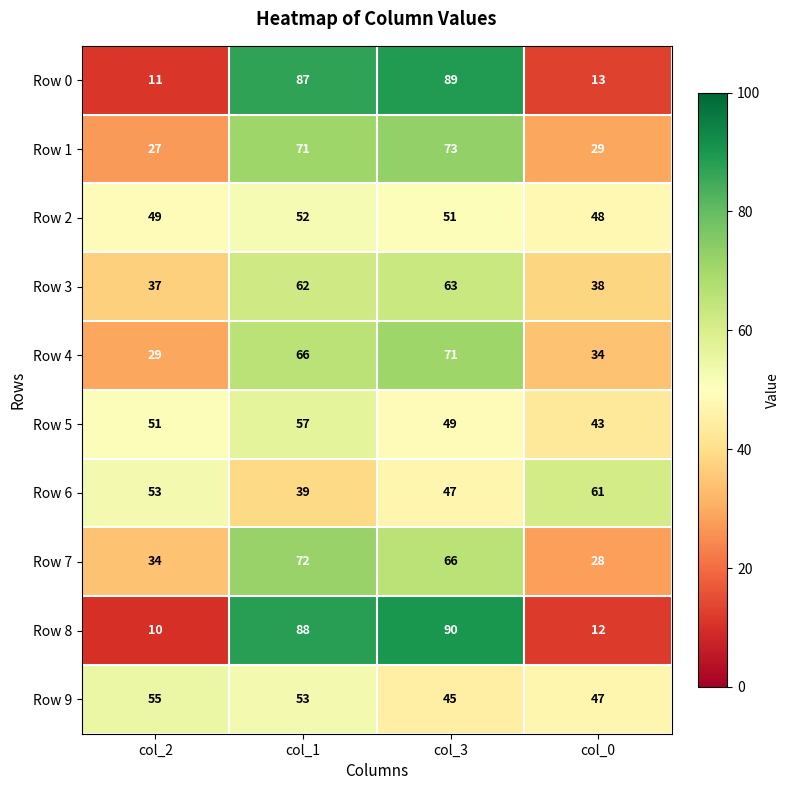

What is the sum of the Row 8 values at col_3 and col_1?

178